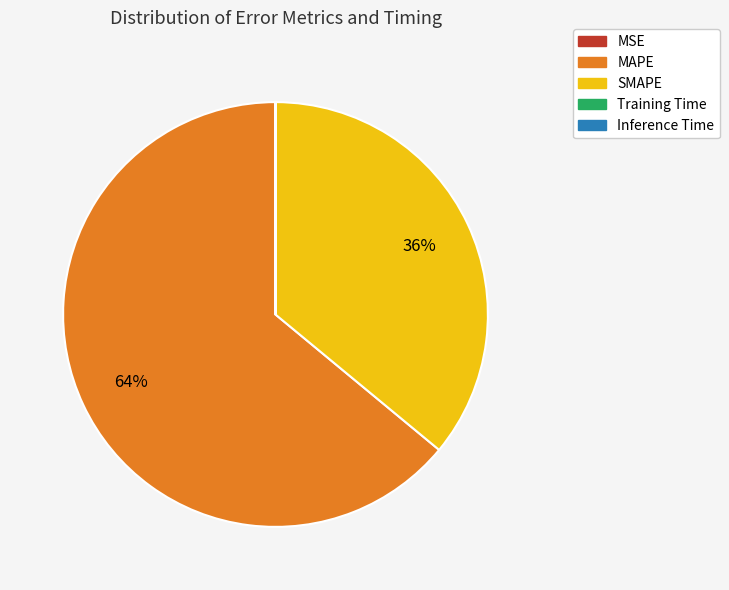

To the nearest percent, what percentage of the pie is MAPE?

64%